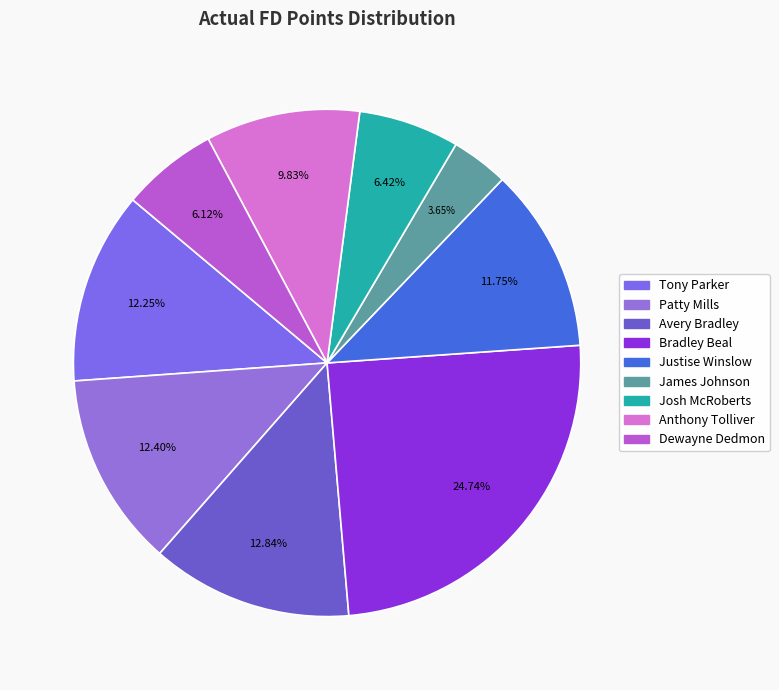

Is Bradley Beal the majority of the pie?

No